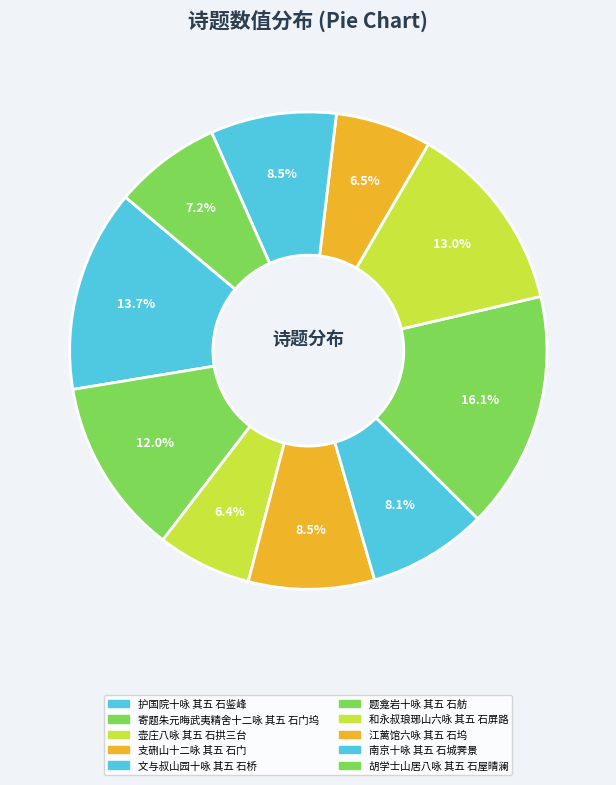

To the nearest percent, what percentage of the pie is 文与叔山园十咏 其五 石桥?

8%